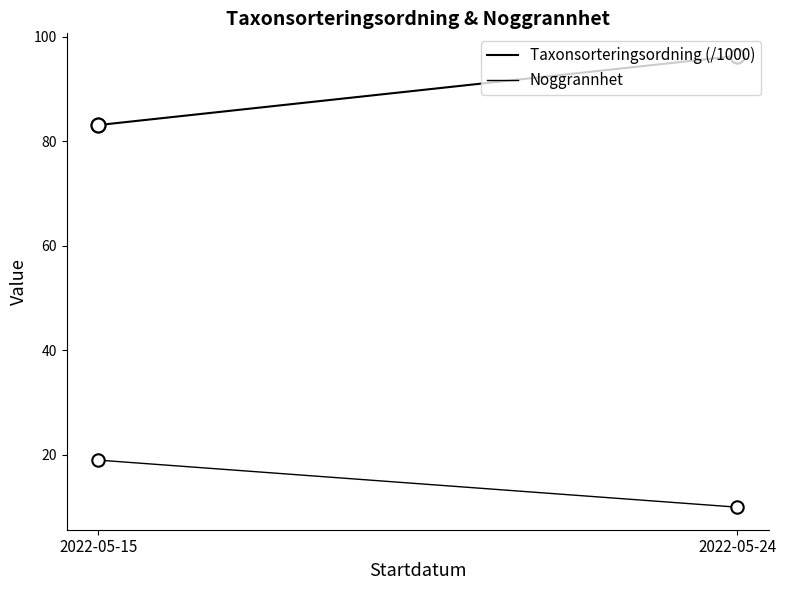

Which series reaches the maximum Y coordinate?

Taxonsorteringsordning (/1000)